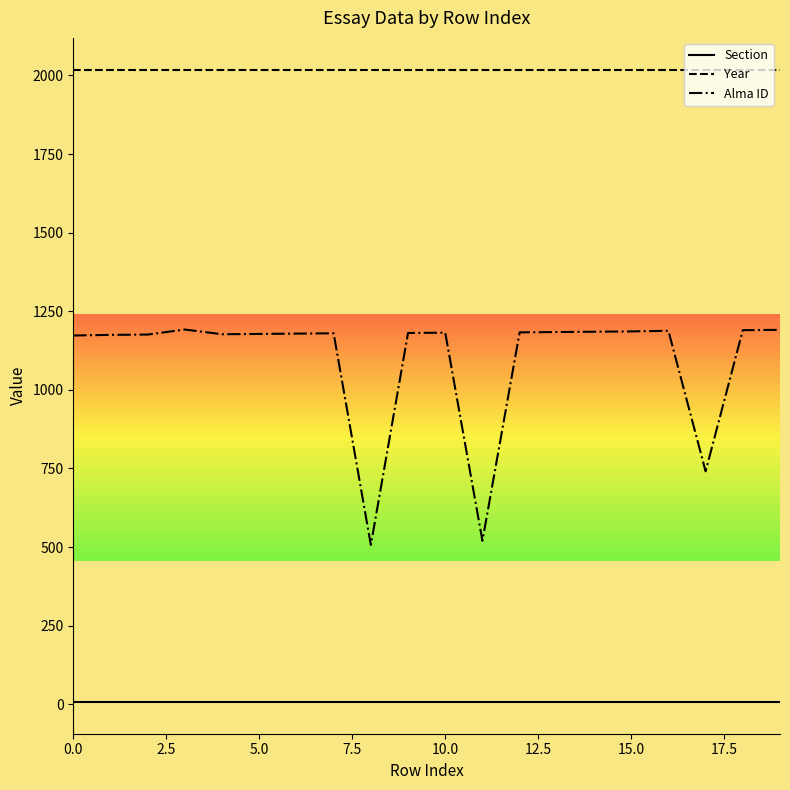

What is the maximum value shown in the chart?

2019